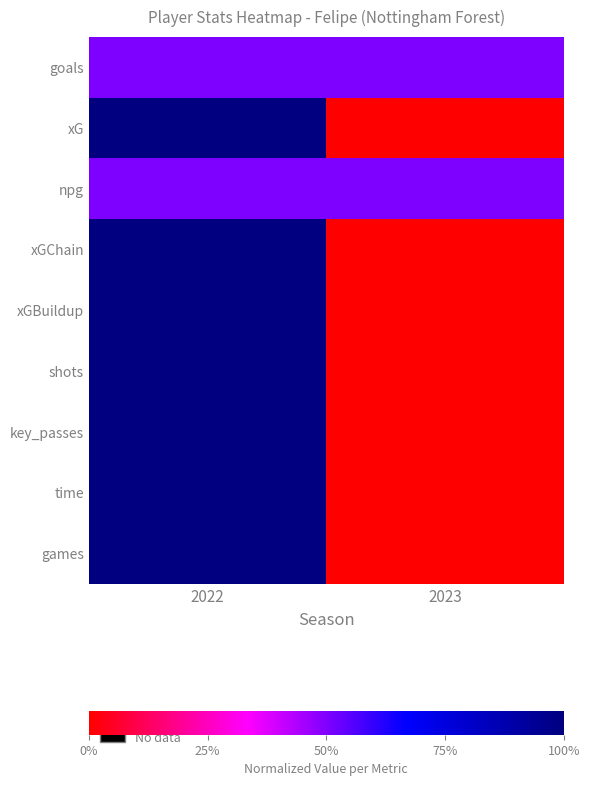

At 2022, list the series in order from largest to smallest.

xG, xGChain, xGBuildup, shots, key_passes, time, games, goals, npg